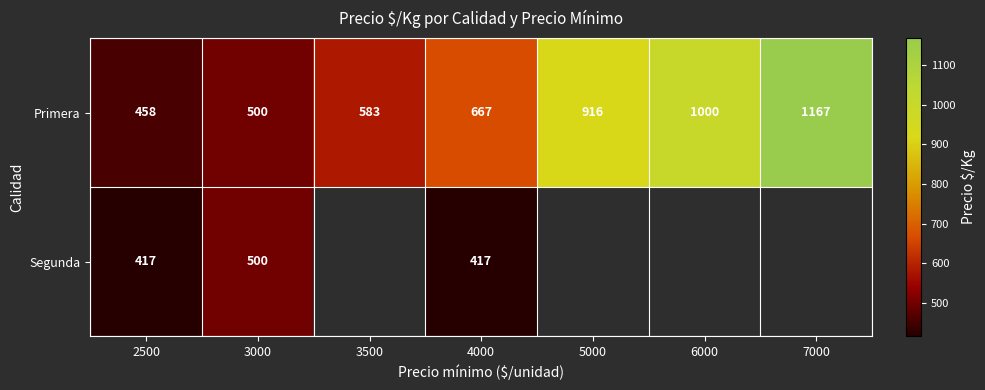

Which label corresponds to the largest value in the chart?

7000